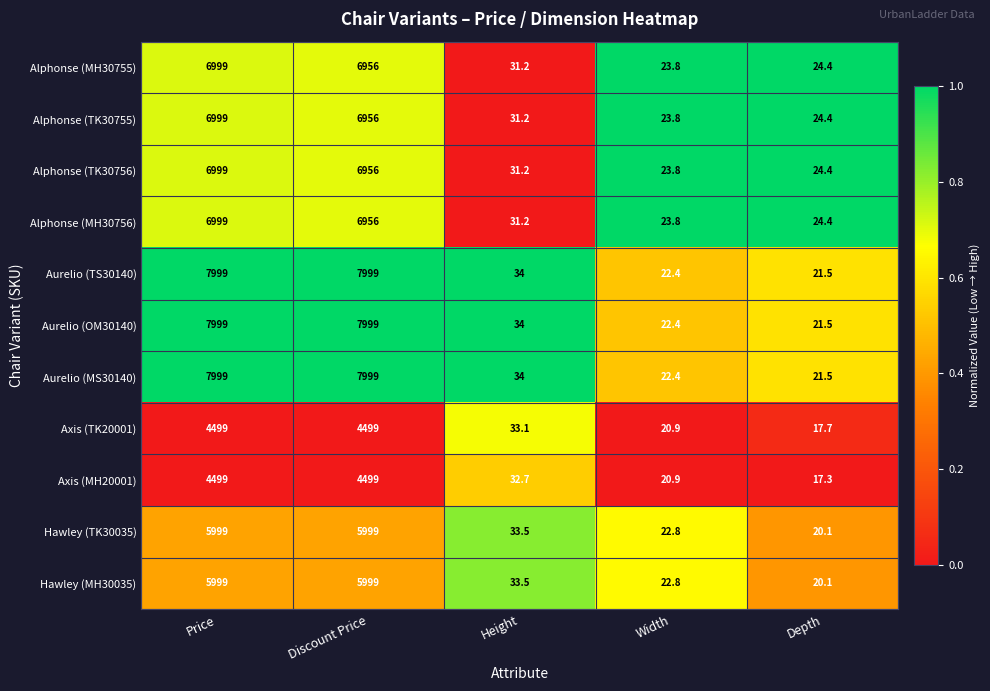

What is the spread (max minus min) of values at Depth?

7.1